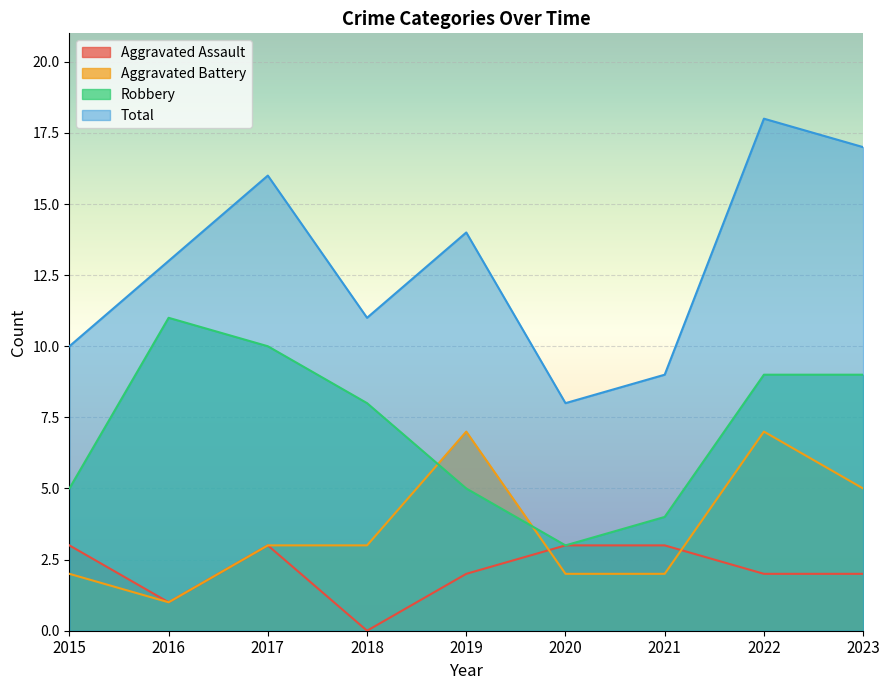

True or false: Aggravated Battery has more than 2 interior local peaks.

False